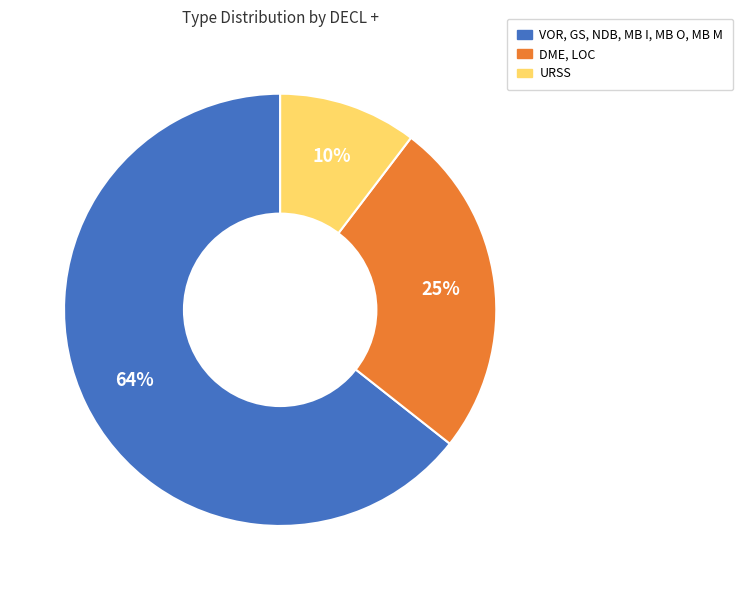

To the nearest percent, what is the average slice percentage?

33%